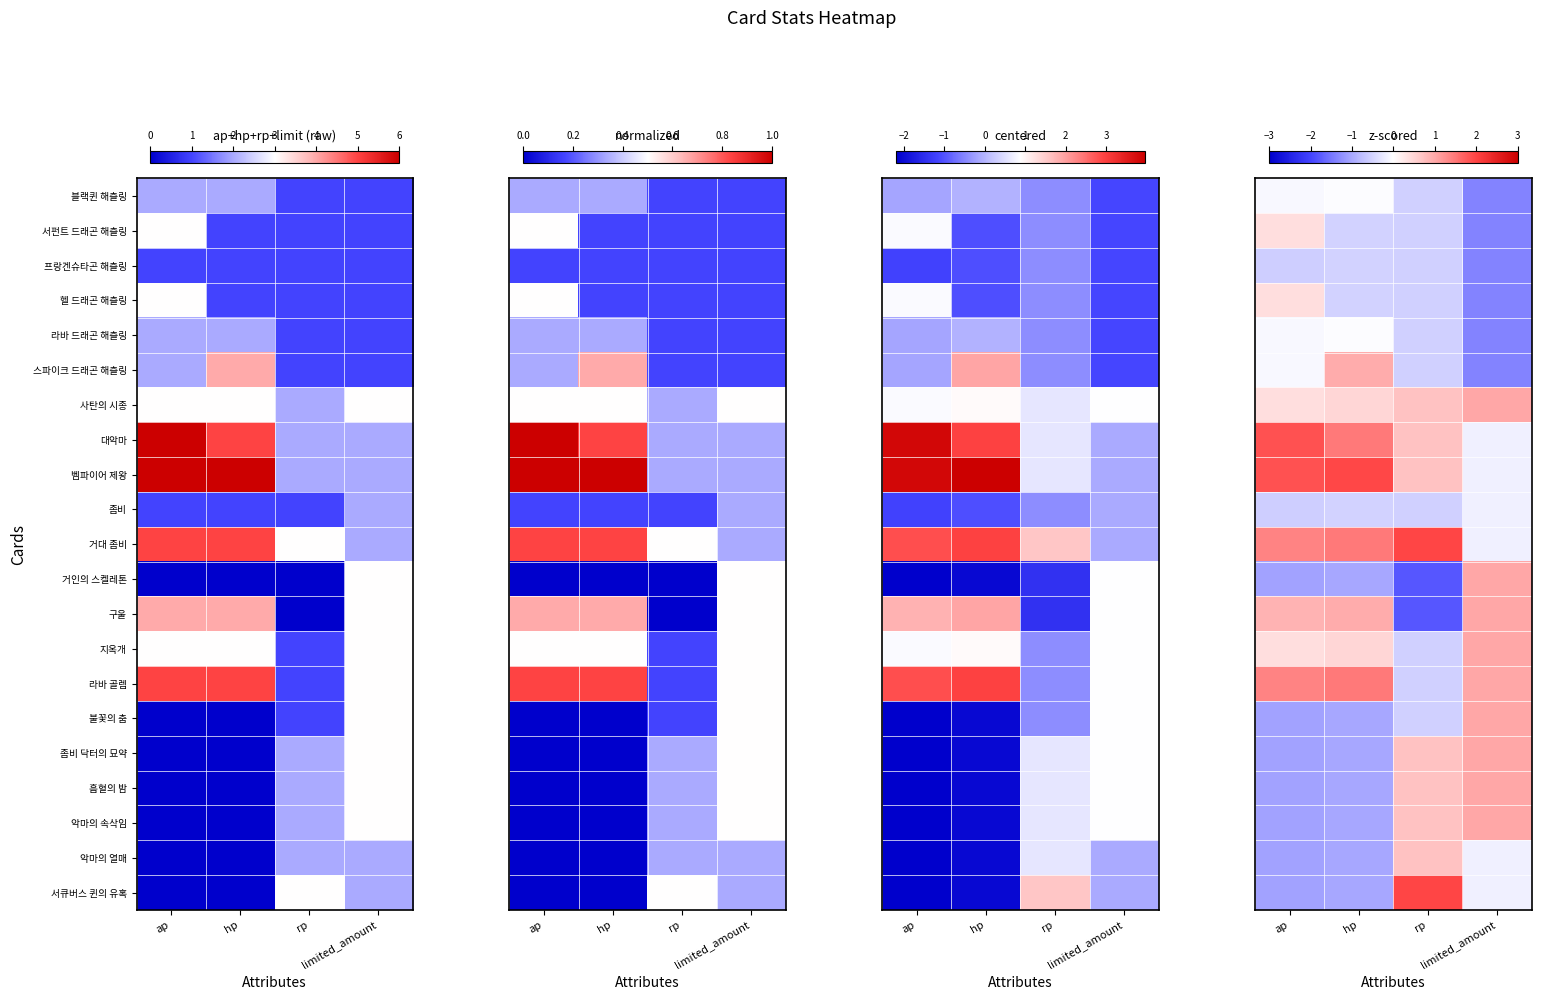

What is the difference between the highest and lowest values at rp?

3.8